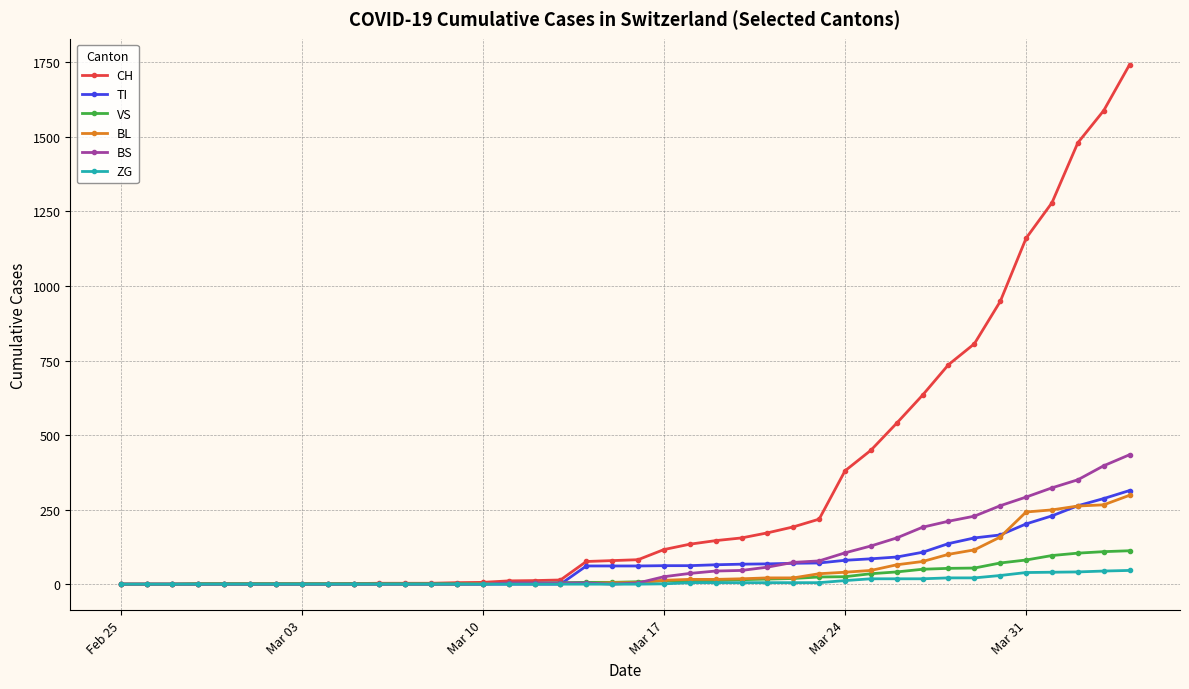

What is the highest value of the TI series?

314